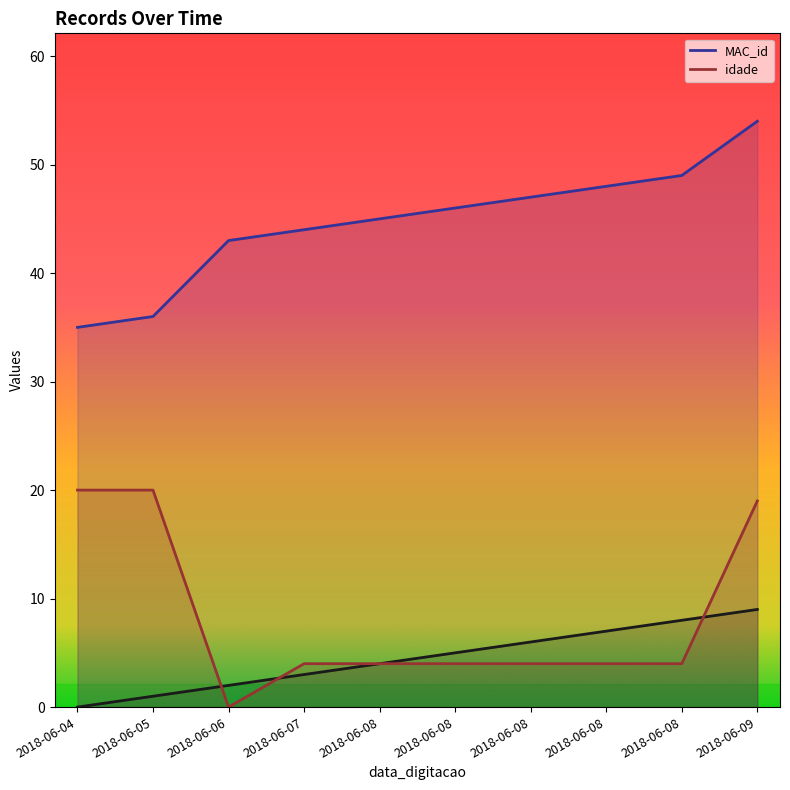

True or false: _NúmLinha and MAC_id intersect in this chart.

False